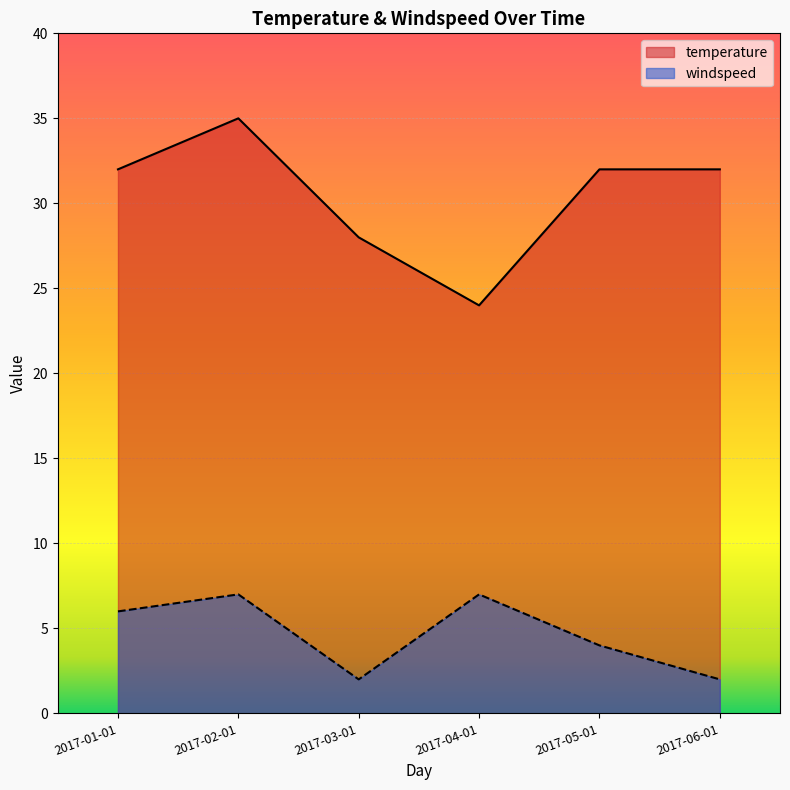

What is the lowest value of the temperature series?

24